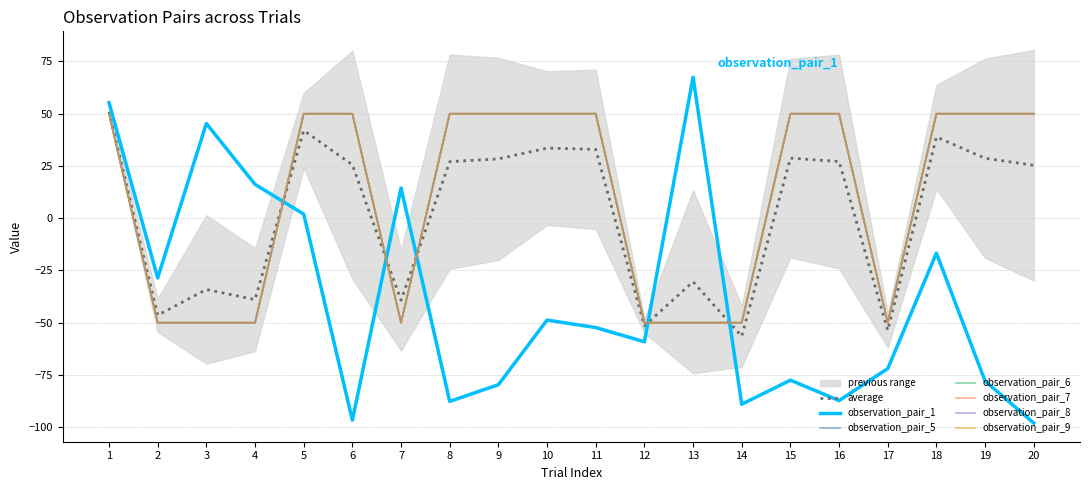

Reading left to right, transcribe all the data shown in this chart.

observation_pair_1: 55.3	-28.6	45.3	16.2	2.0	-96.6	14.5	-87.7	-79.7	-48.7	-52.3	-59.1	67.5	-89.0	-77.5	-87.3	-72.0	-16.7	-78.0	-98.0
observation_pair_5: 50.0	-50.0	-50.0	-50.0	50.0	50.0	-50.0	50.0	50.0	50.0	50.0	-50.0	-50.0	-50.0	50.0	50.0	-50.0	50.0	50.0	50.0
observation_pair_6: 50.0	-50.0	-50.0	-50.0	50.0	50.0	-50.0	50.0	50.0	50.0	50.0	-50.0	-50.0	-50.0	50.0	50.0	-50.0	50.0	50.0	50.0
observation_pair_7: 50.0	-50.0	-50.0	-50.0	50.0	50.0	-50.0	50.0	50.0	50.0	50.0	-50.0	-50.0	-50.0	50.0	50.0	-50.0	50.0	50.0	50.0
observation_pair_8: 50.0	-50.0	-50.0	-50.0	50.0	50.0	-50.0	50.0	50.0	50.0	50.0	-50.0	-50.0	-50.0	50.0	50.0	-50.0	50.0	50.0	50.0
observation_pair_9: 50.0	-50.0	-50.0	-50.0	50.0	50.0	-50.0	50.0	50.0	50.0	50.0	-50.0	-50.0	-50.0	50.0	50.0	-50.0	50.0	50.0	50.0